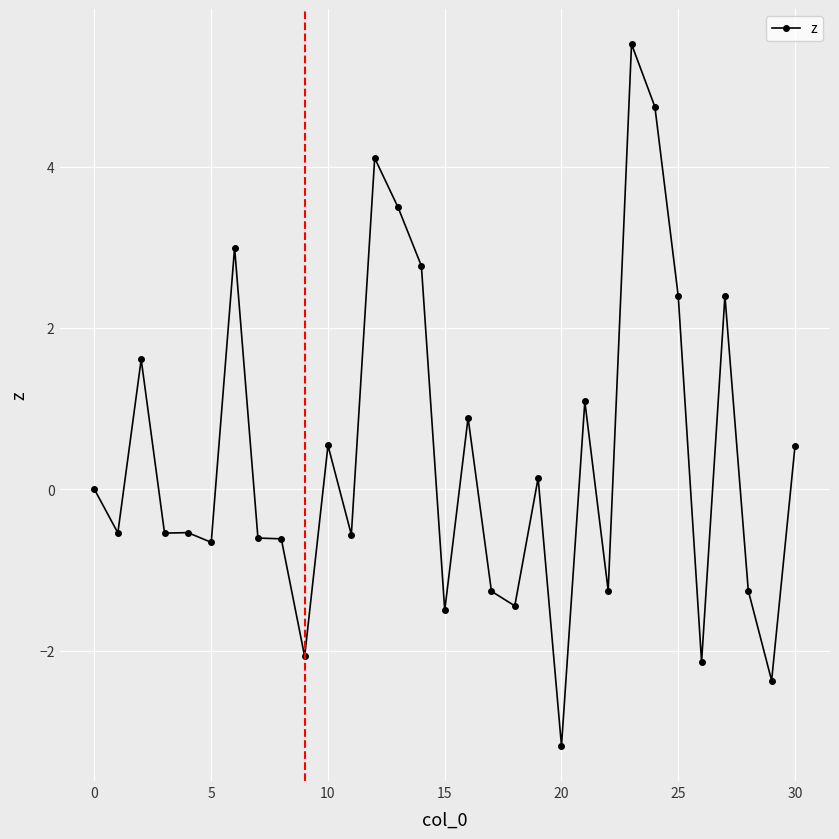

What is the average value?

0.4